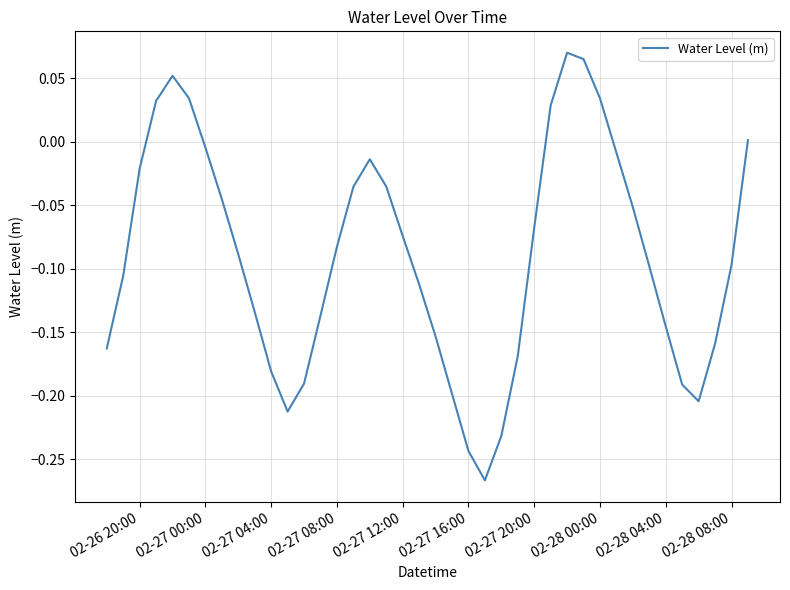

Is this an area chart (filled region under the line)?

No